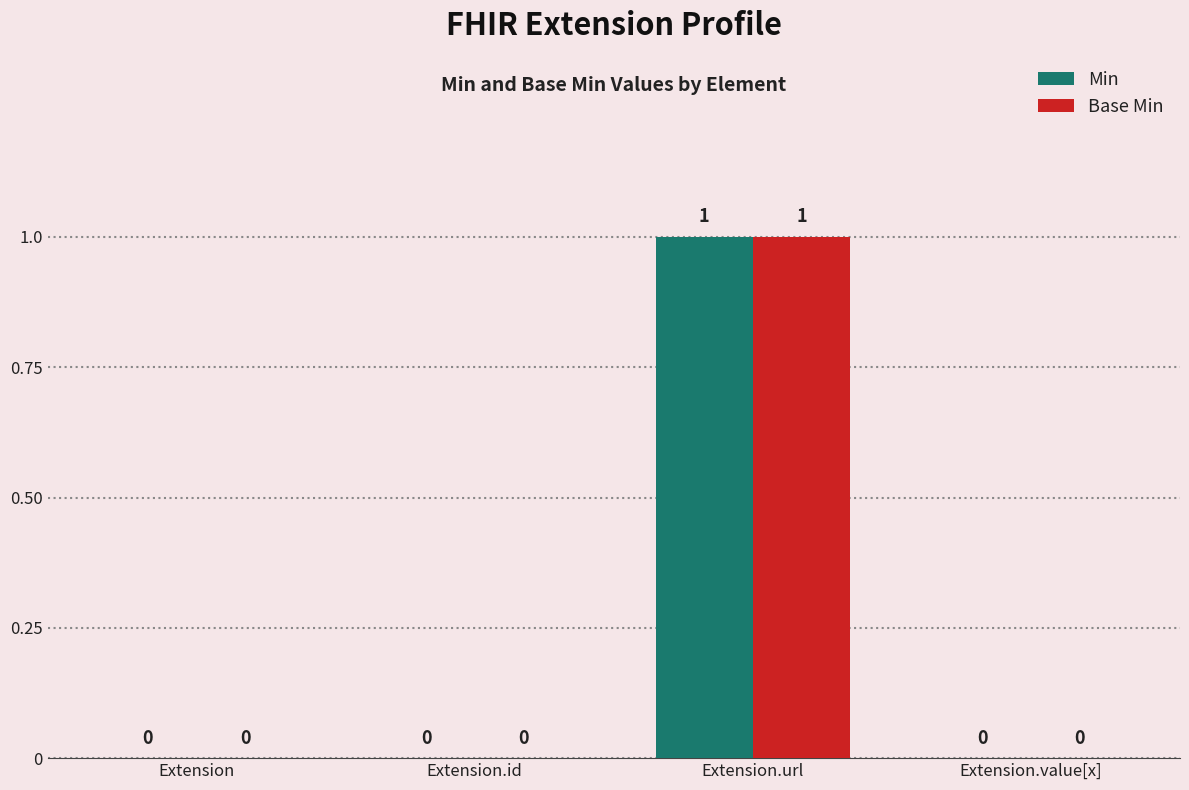

Which category has the highest value in the Min series?

Extension.url